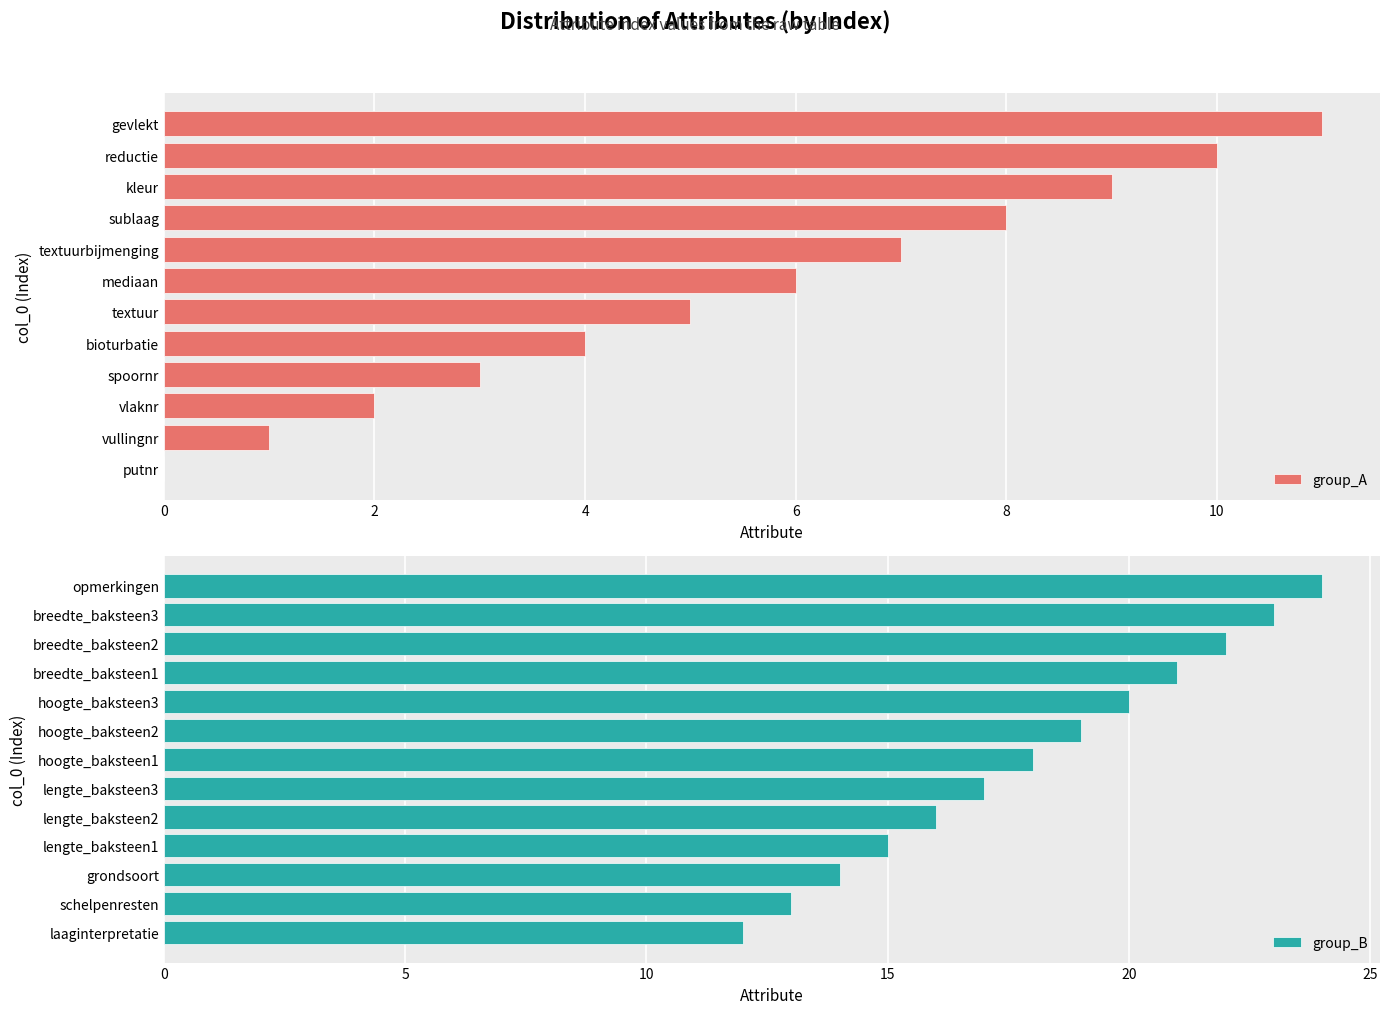

How many values are below 12?

12